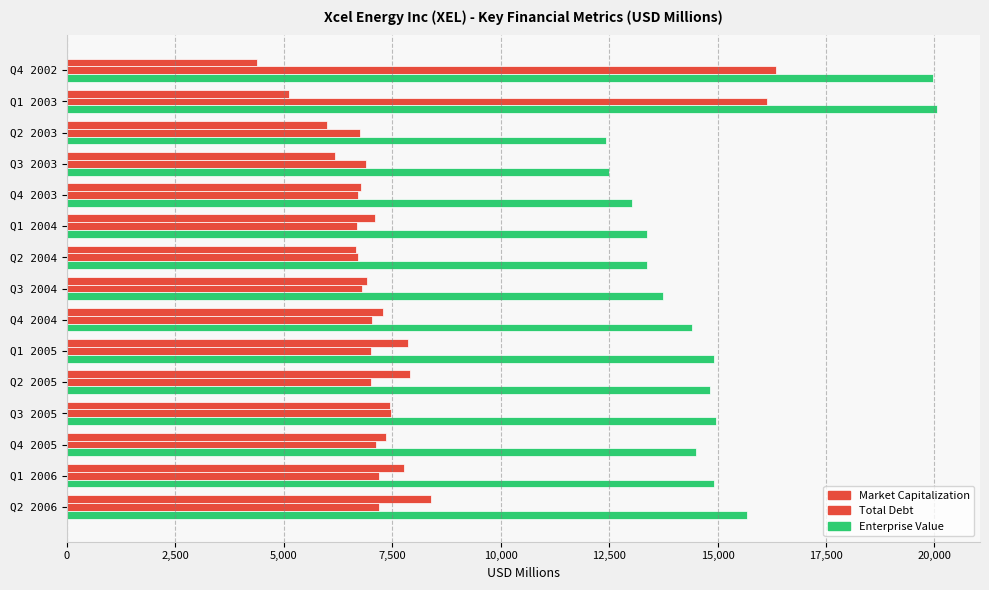

What is the value of the Market Capitalization bar at the 7th from the left?

6673.9